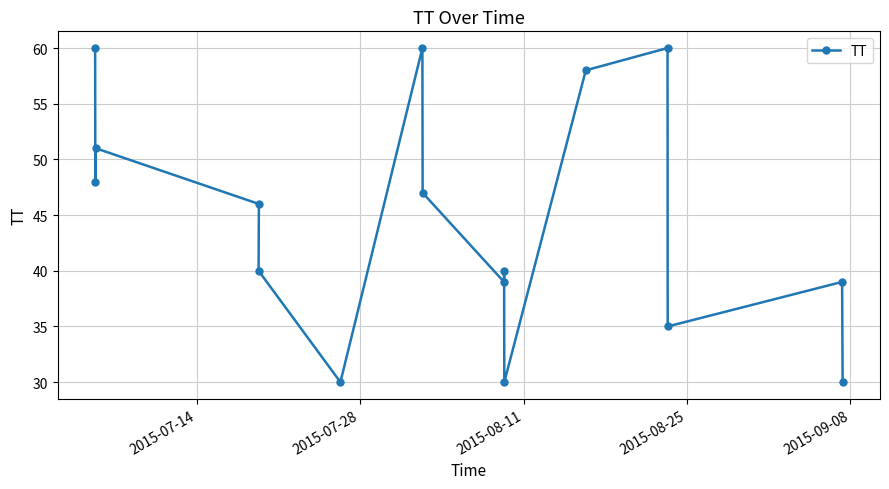

Count the number of data series in this chart.

1